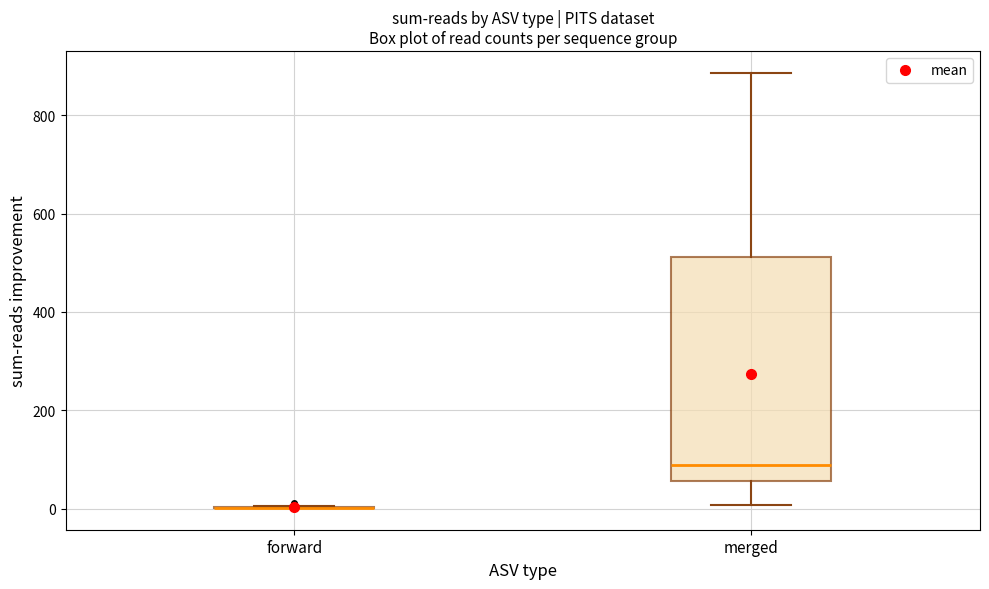

Comparing the boxes themselves (not the whiskers), which one is the tallest?

merged